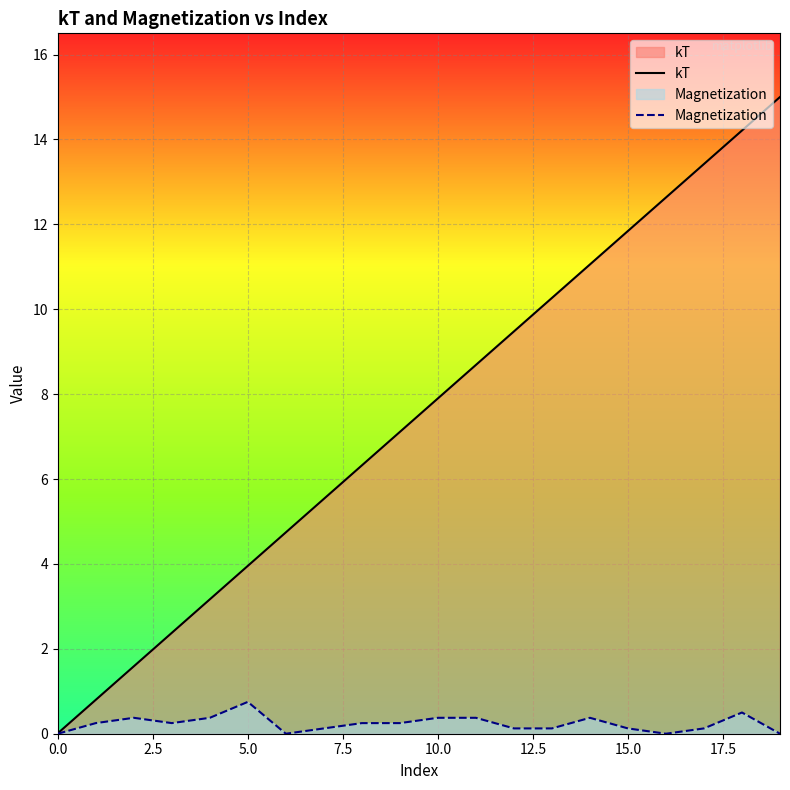

True or false: Magnetization and kT cross at least once.

False